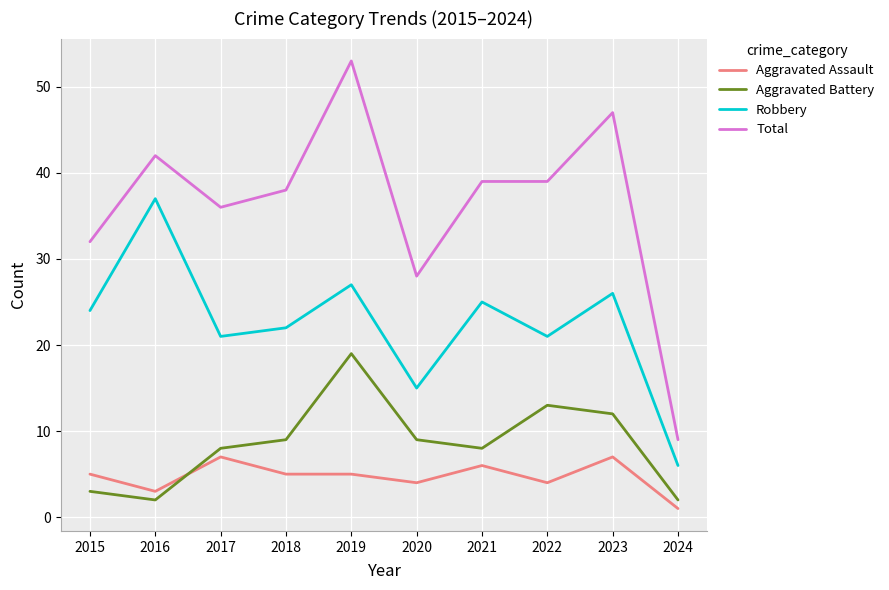

At 2019, list the series in order from largest to smallest.

Total, Robbery, Aggravated Battery, Aggravated Assault